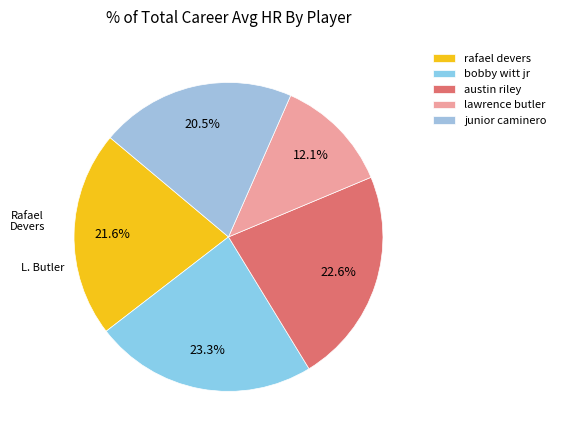

To the nearest percent, what portion does austin riley represent?

23%